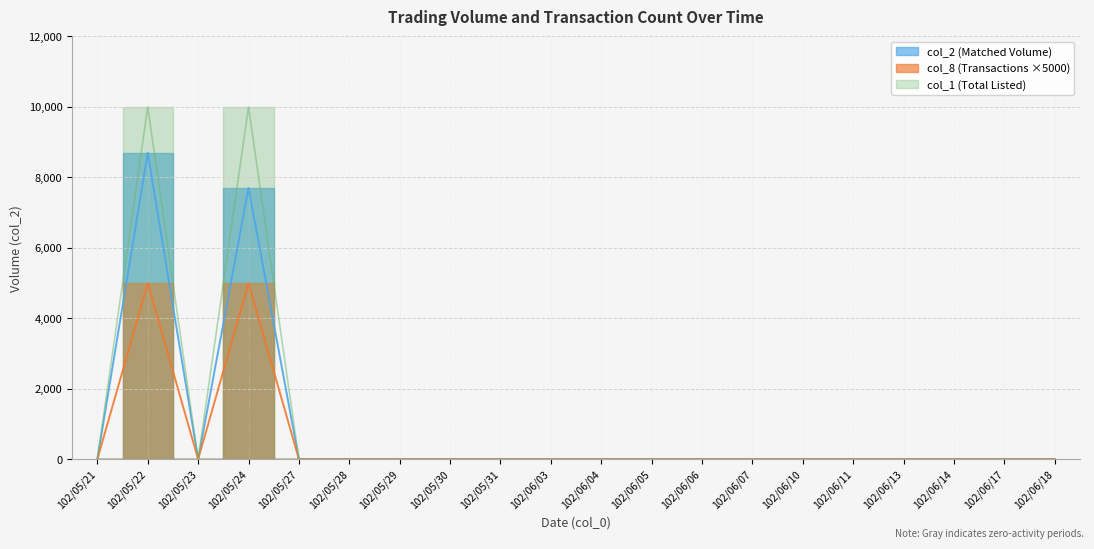

What is the sum of all col_8 values?

10000